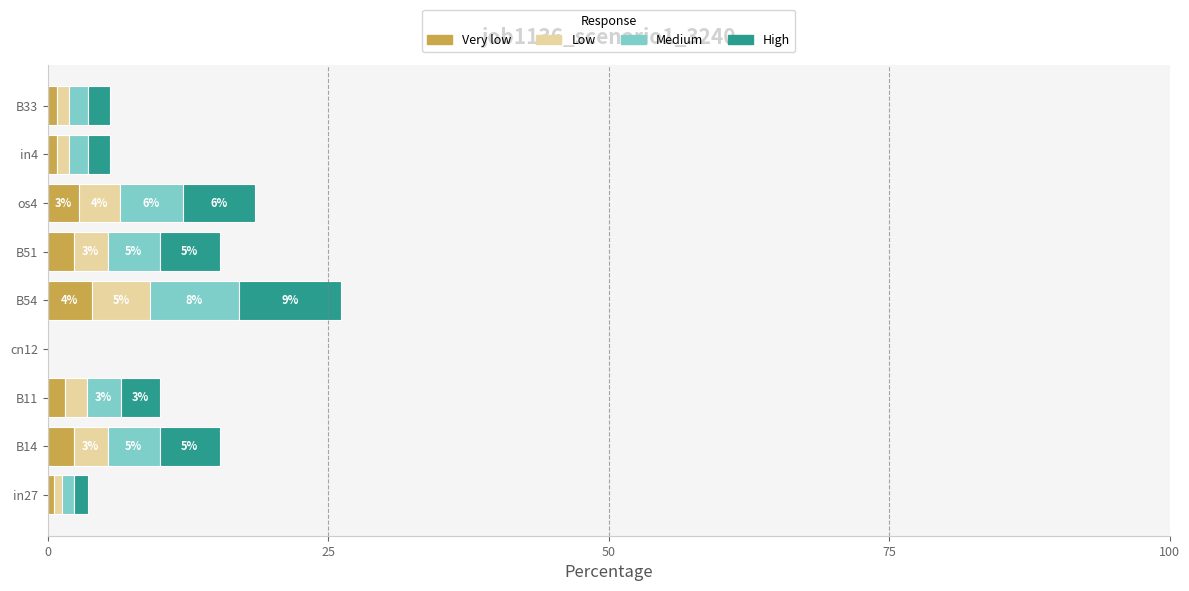

What is the highest value of the Very low series?

3.9